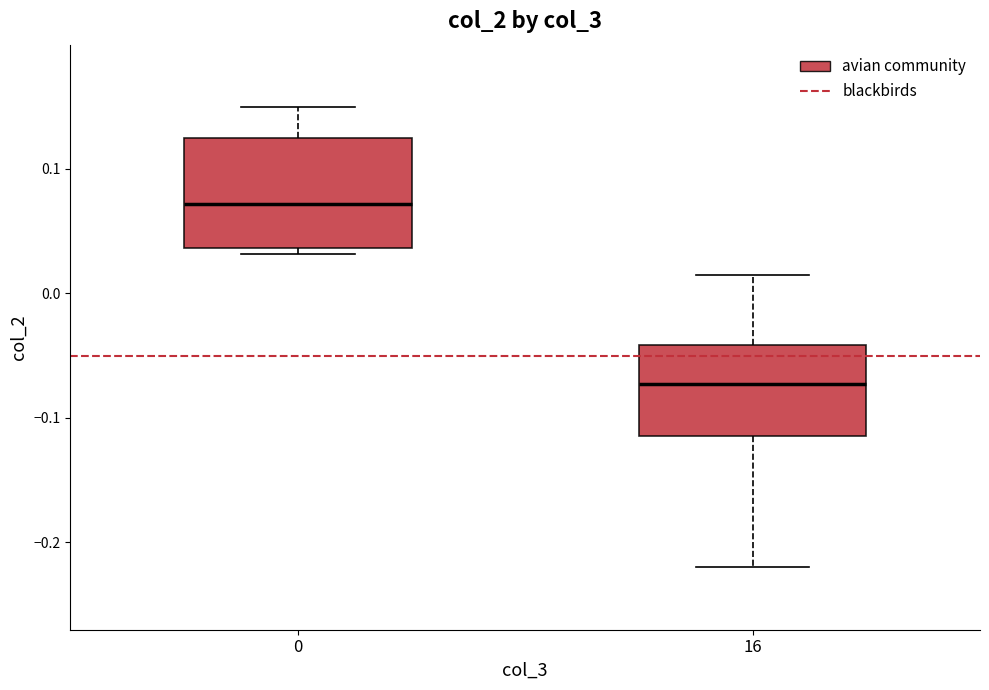

Which box has the highest median line?

0